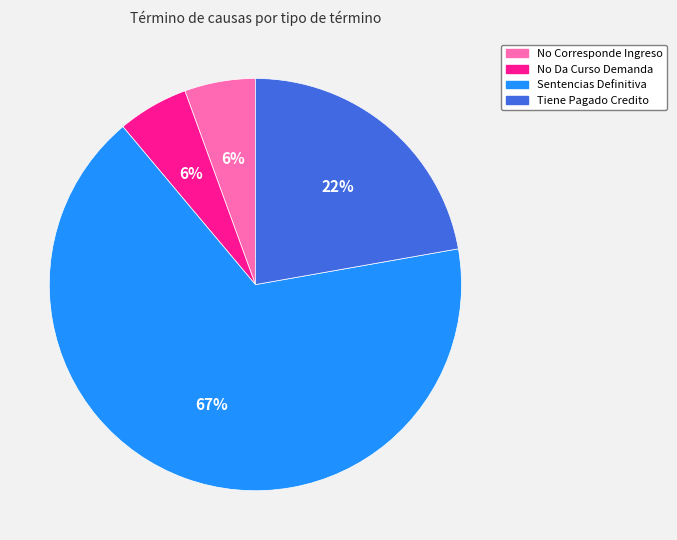

To the nearest percent, what is the combined percentage of Sentencias Definitiva and No Da Curso Demanda?

72%